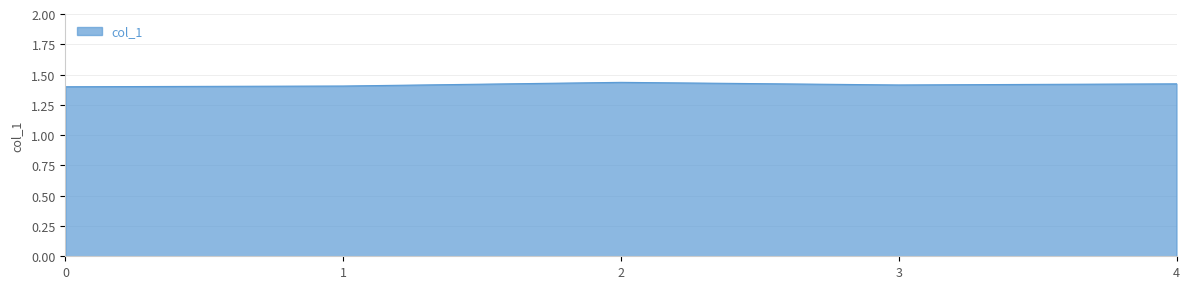

Between 3 and 2, which is larger?

2